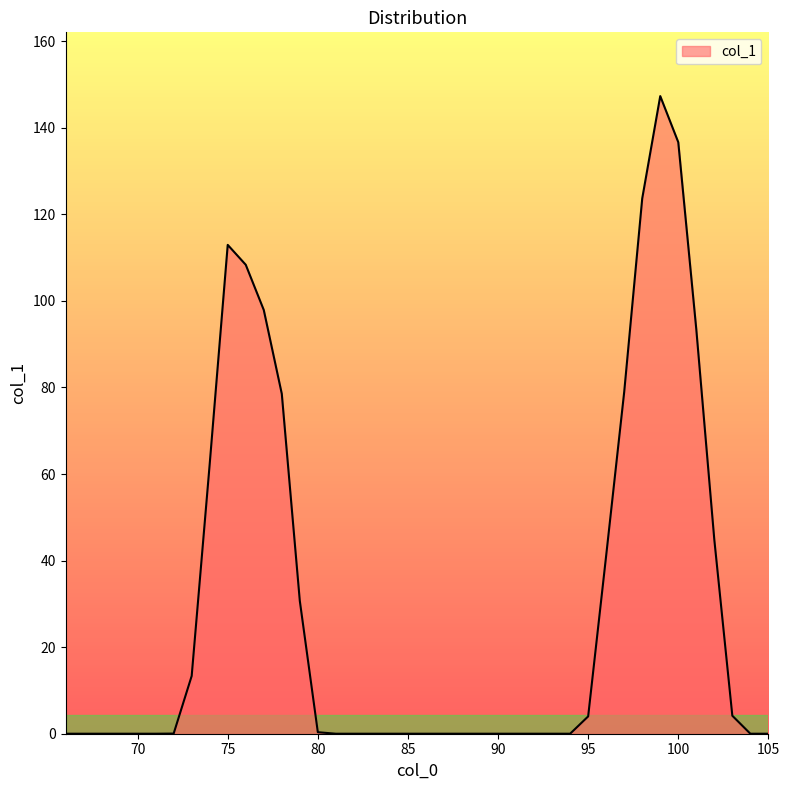

What is the difference between the maximum and minimum values?

147.3